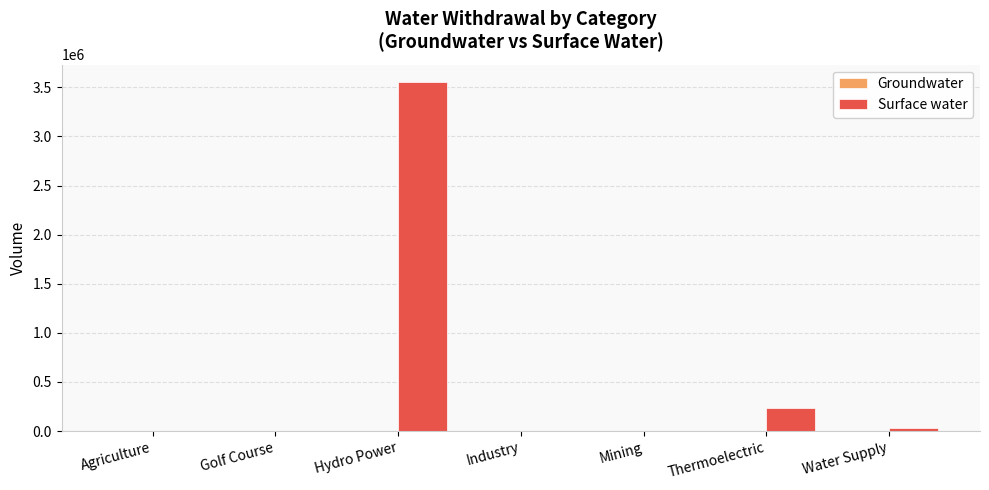

How many series are shown in this chart?

2